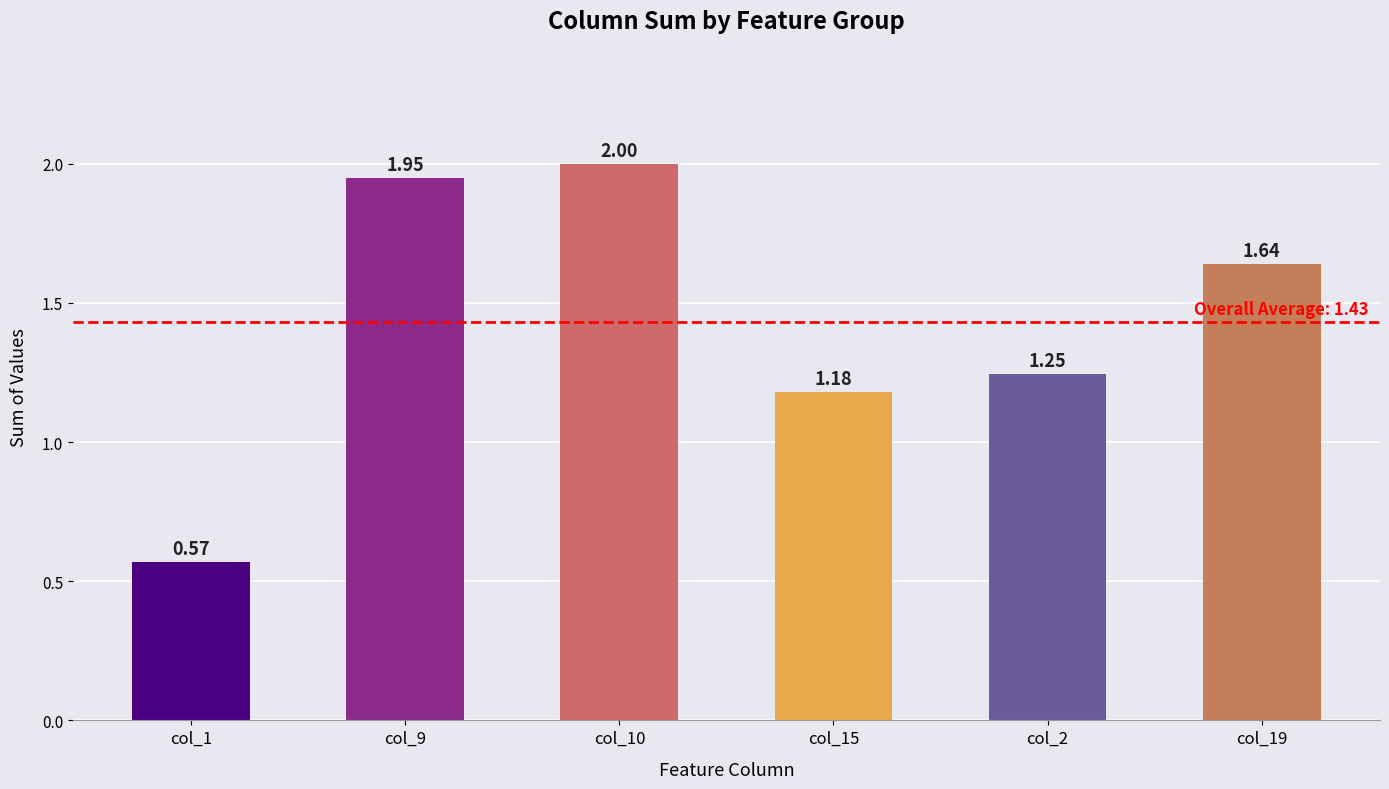

Are the bars grouped side by side (vs. stacked)?

No